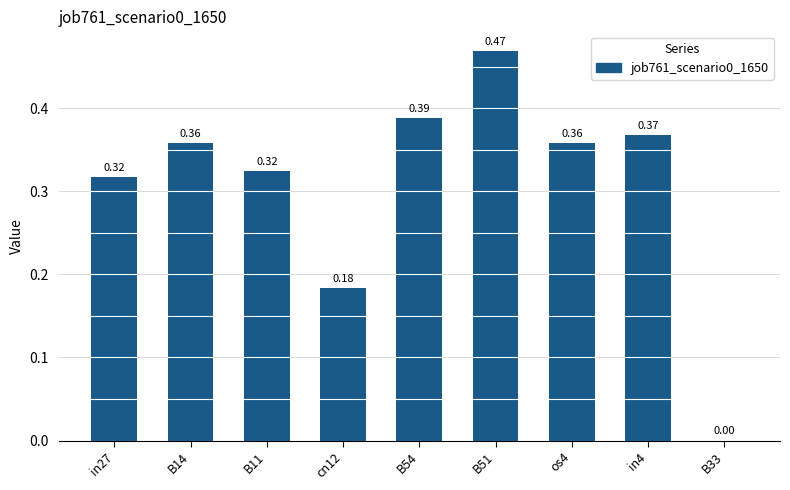

What is the sum of the values at B51 and B11?

0.8